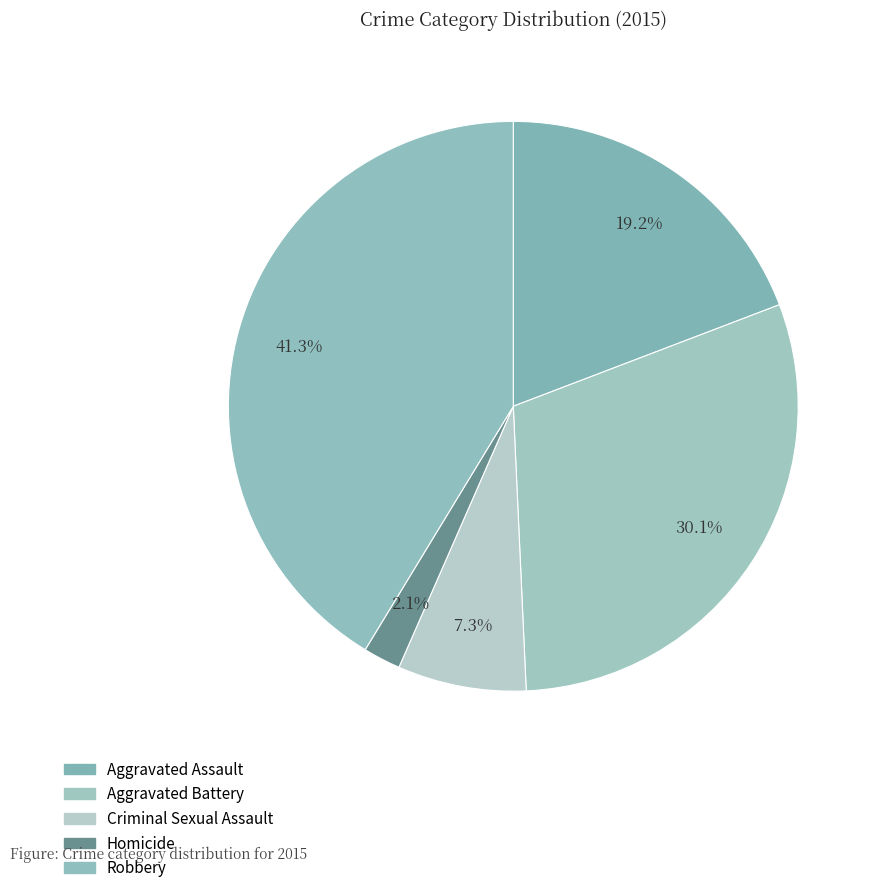

Rank the categories by value from lowest to highest.

Homicide, Criminal Sexual Assault, Aggravated Assault, Aggravated Battery, Robbery